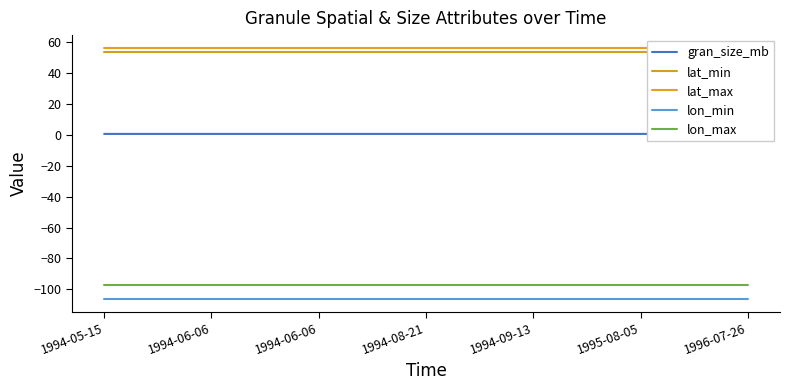

Reading left to right, extract all data points from this chart.

gran_size_mb: 1994-05-15=0.5	1994-06-06=0.5	1994-06-06=0.5	1994-08-21=0.5	1994-09-13=0.5	1995-08-05=0.5	1996-07-26=0.5
lat_min: 1994-05-15=53.4	1994-06-06=53.4	1994-06-06=53.4	1994-08-21=53.4	1994-09-13=53.4	1995-08-05=53.4	1996-07-26=53.4
lat_max: 1994-05-15=56.2	1994-06-06=56.2	1994-06-06=56.2	1994-08-21=56.2	1994-09-13=56.2	1995-08-05=56.2	1996-07-26=56.2
lon_min: 1994-05-15=-106.3	1994-06-06=-106.3	1994-06-06=-106.3	1994-08-21=-106.3	1994-09-13=-106.3	1995-08-05=-106.3	1996-07-26=-106.3
lon_max: 1994-05-15=-97.2	1994-06-06=-97.2	1994-06-06=-97.2	1994-08-21=-97.2	1994-09-13=-97.2	1995-08-05=-97.2	1996-07-26=-97.2